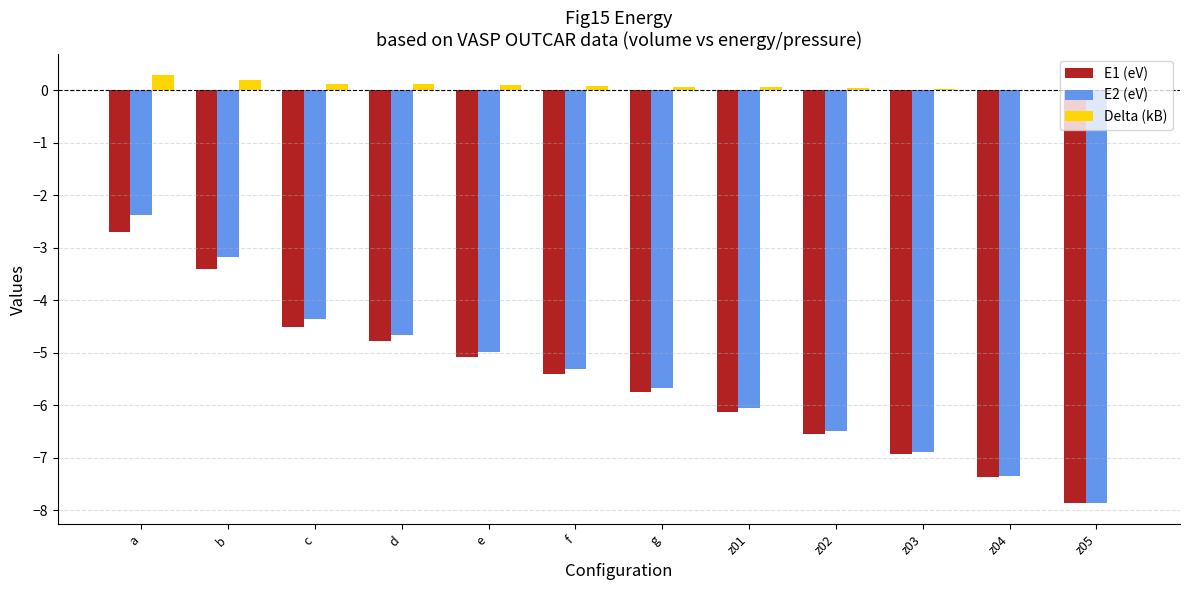

At which category is the sum across all series the highest?

a